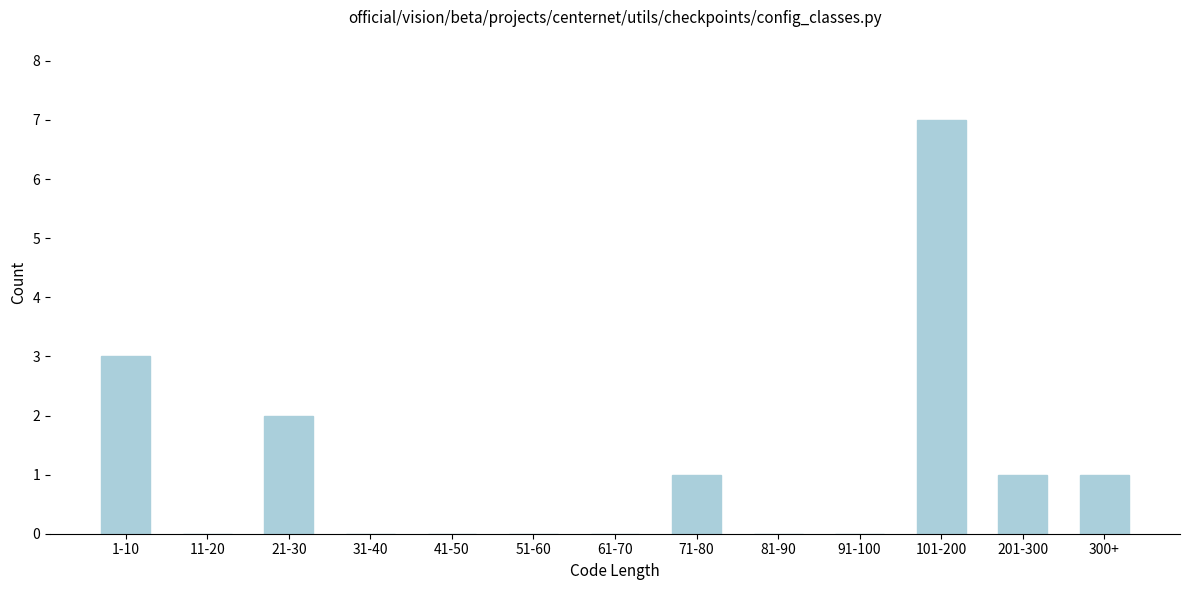

Reading right to left, what are all the values shown in this chart?

300+=1	201-300=1	101-200=7	91-100=0	81-90=0	71-80=1	61-70=0	51-60=0	41-50=0	31-40=0	21-30=2	11-20=0	1-10=3